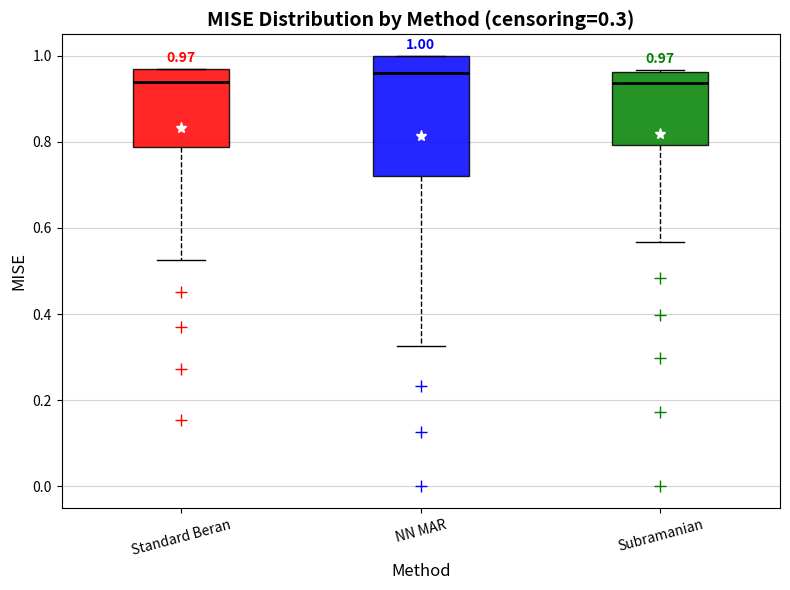

Comparing the boxes themselves (not the whiskers), which one is the tallest?

NN MAR